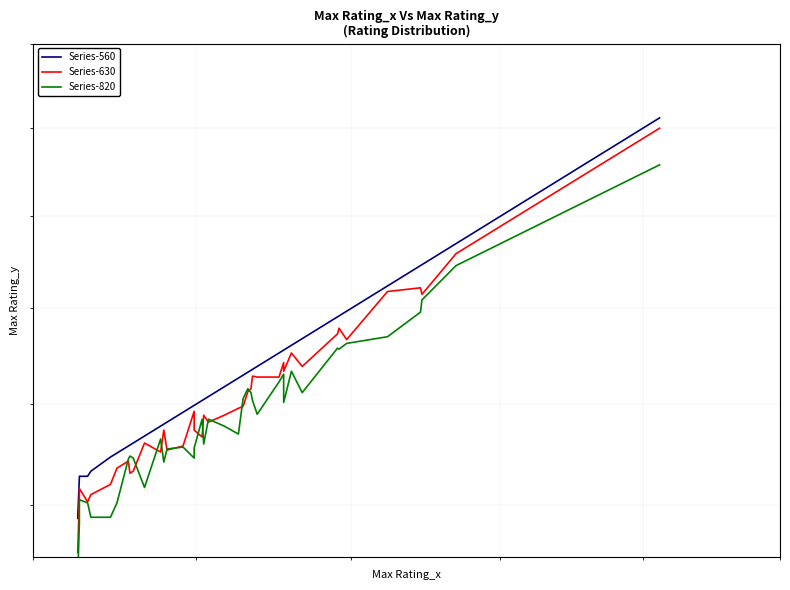

What is the difference between the maximum and minimum values in the Series-560 series?

425